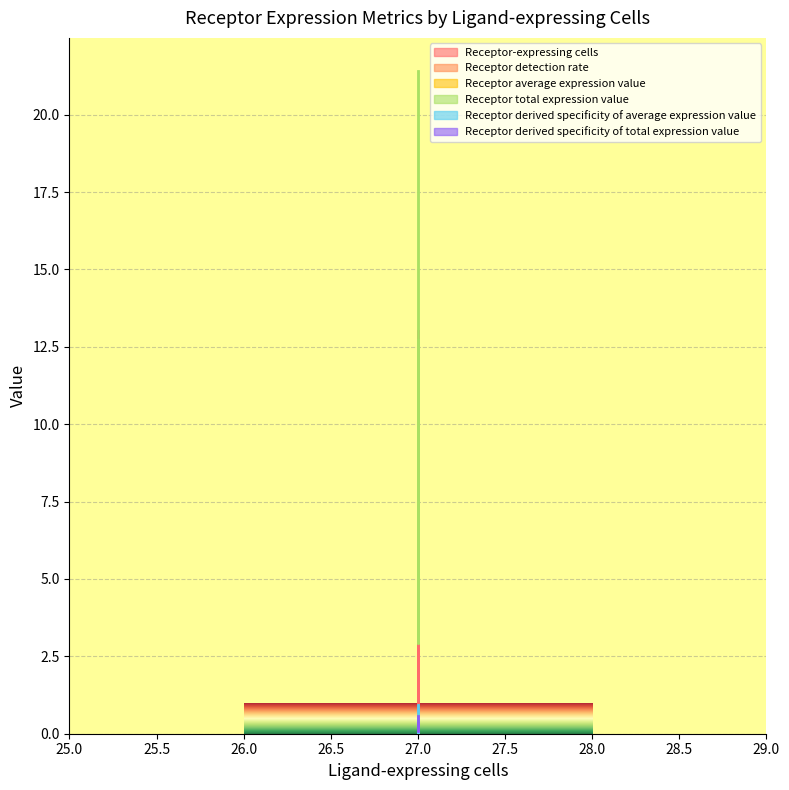

At which category is the sum across all series the highest?

27